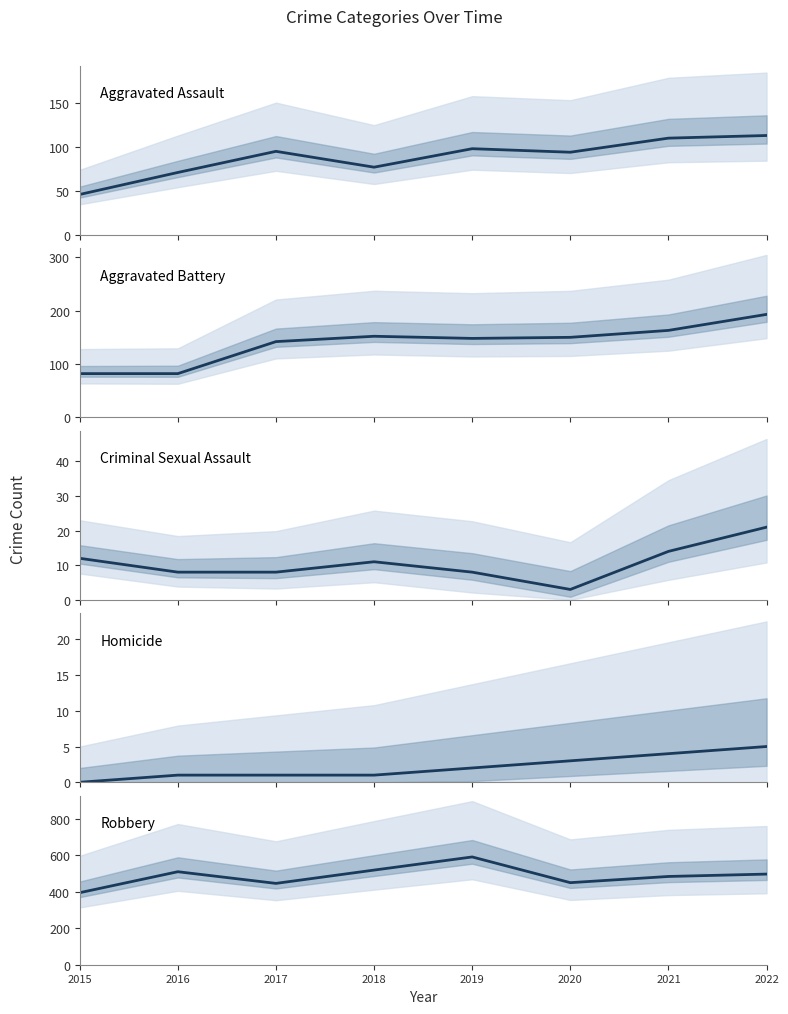

What is the spread (max minus min) of values at 2021?

480